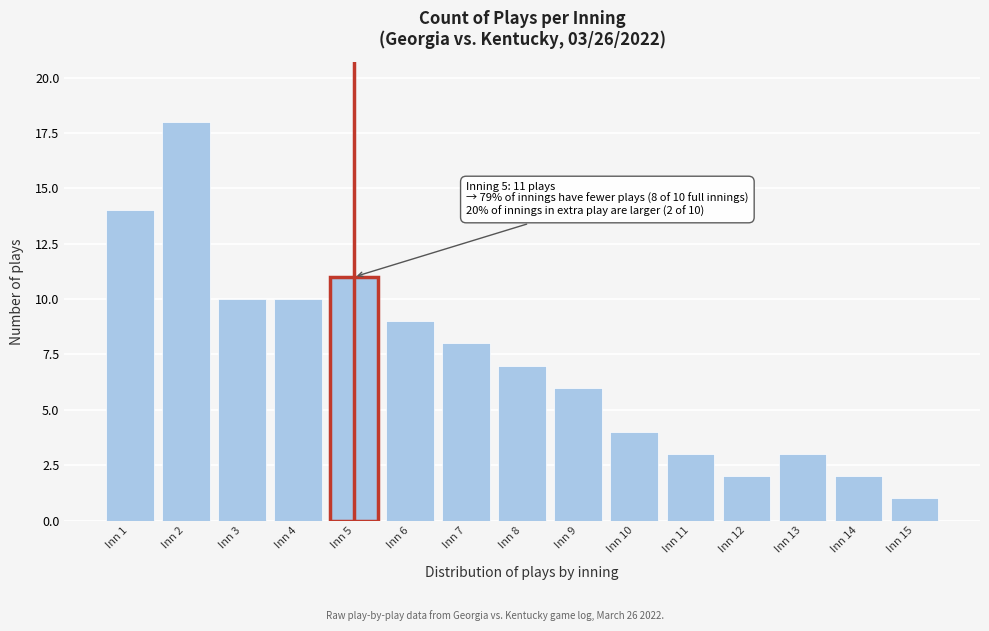

Reading left to right, list all the values displayed in this chart.

Inn 1=14	Inn 2=18	Inn 3=10	Inn 4=10	Inn 5=11	Inn 6=9	Inn 7=8	Inn 8=7	Inn 9=6	Inn 10=4	Inn 11=3	Inn 12=2	Inn 13=3	Inn 14=2	Inn 15=1